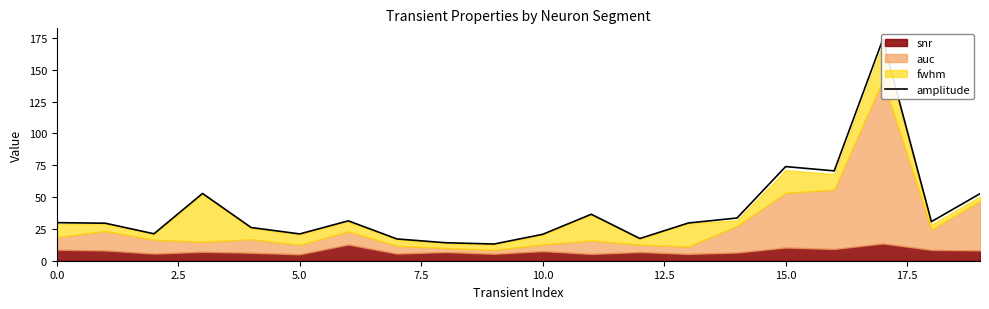

How many points are lower than both their immediate neighbors (excluding endpoints)?

6